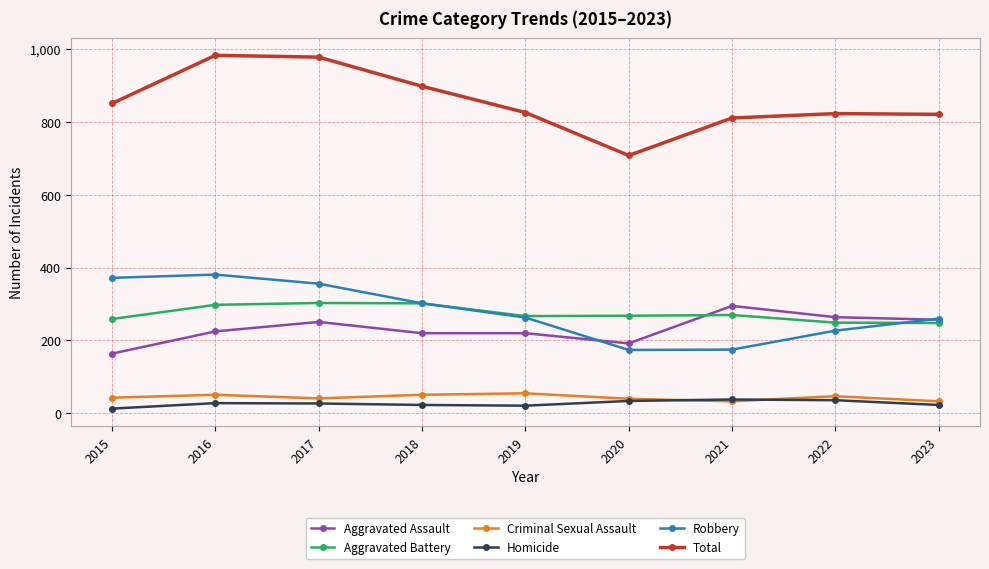

What are all the series names shown in the legend?

Aggravated Assault, Aggravated Battery, Criminal Sexual Assault, Homicide, Robbery, Total